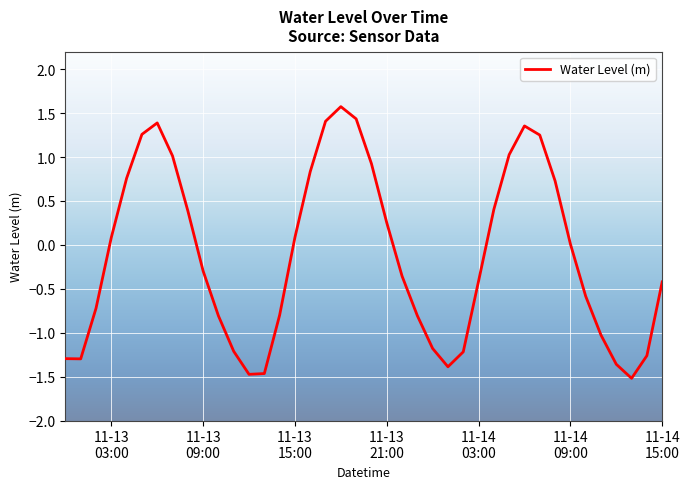

What is the maximum value shown in the chart?

1.6